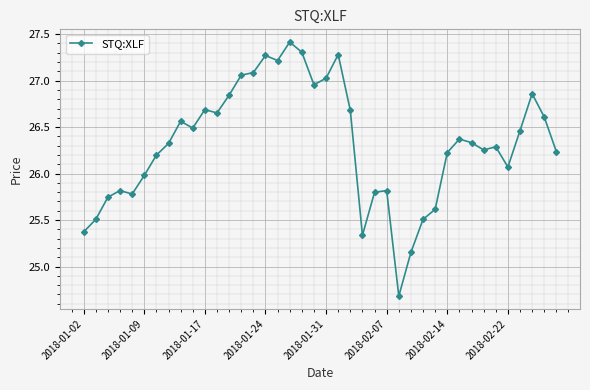

What is the value of the 1st point from the left?

25.4